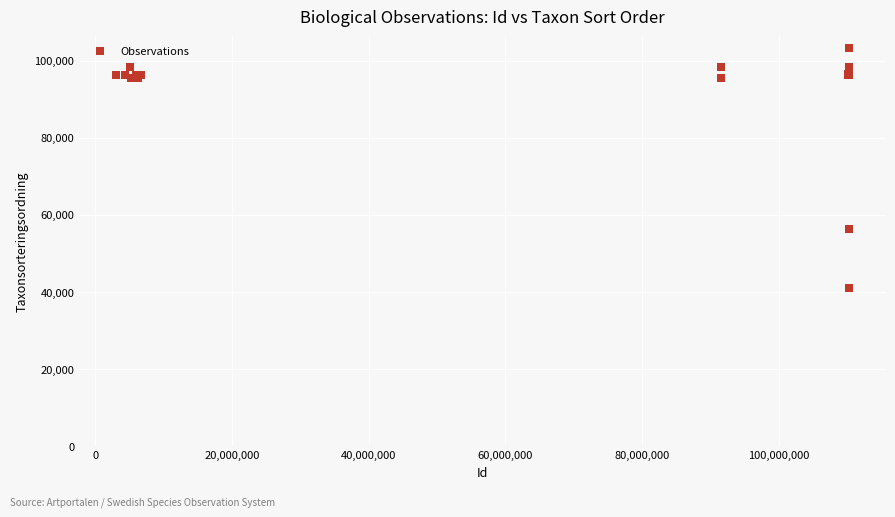

What Y value in the scatter plot is closest to 72111?

56395